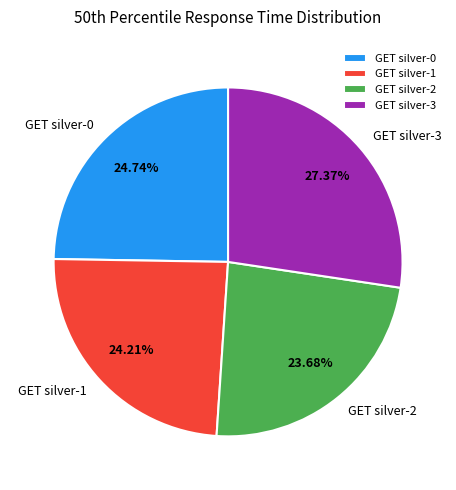

Is there any slice that represents more than half of the pie?

No